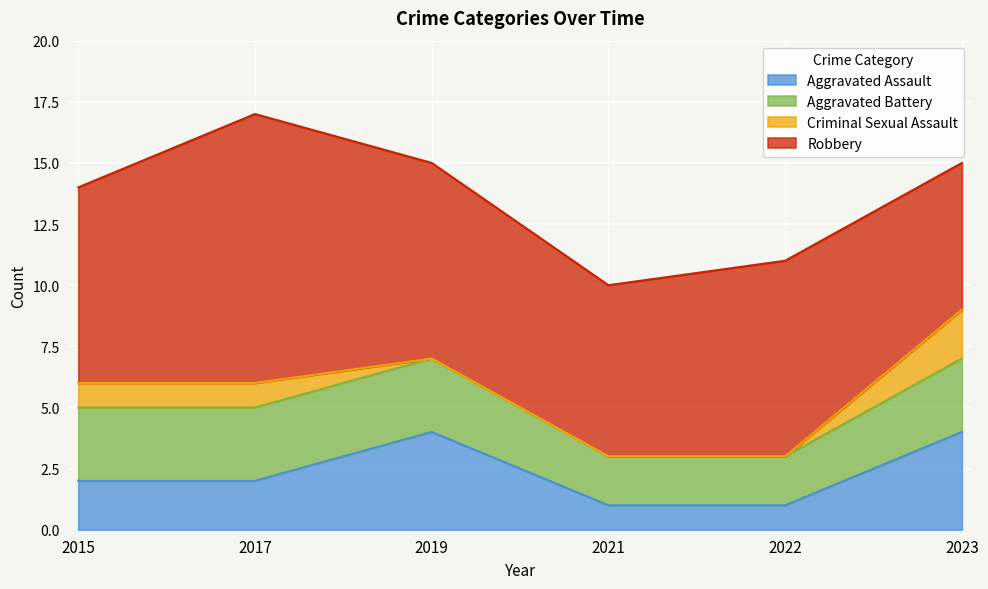

What is the average value of the Aggravated Assault series?

2